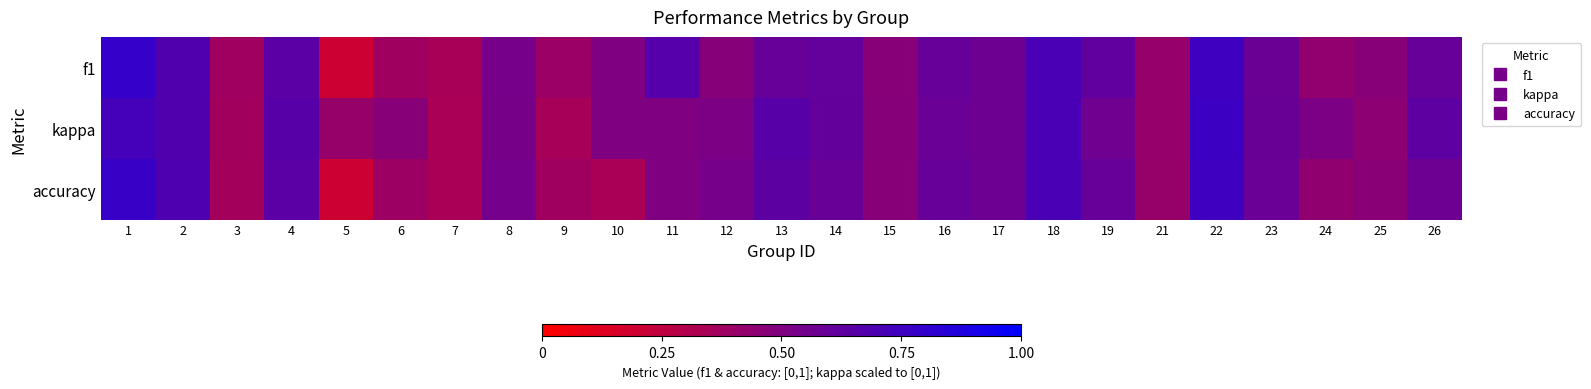

What is the greatest value displayed?

0.8